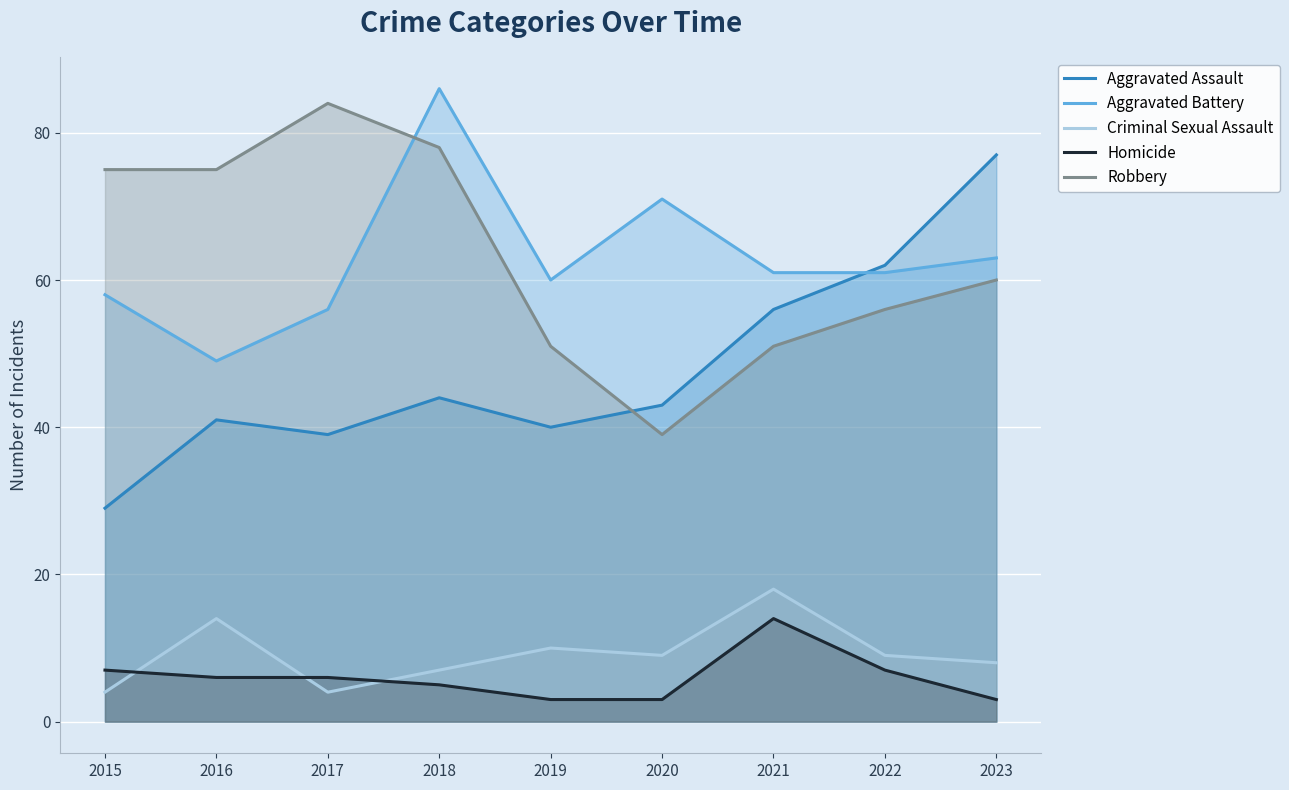

True or false: Homicide and Robbery cross at least once.

False